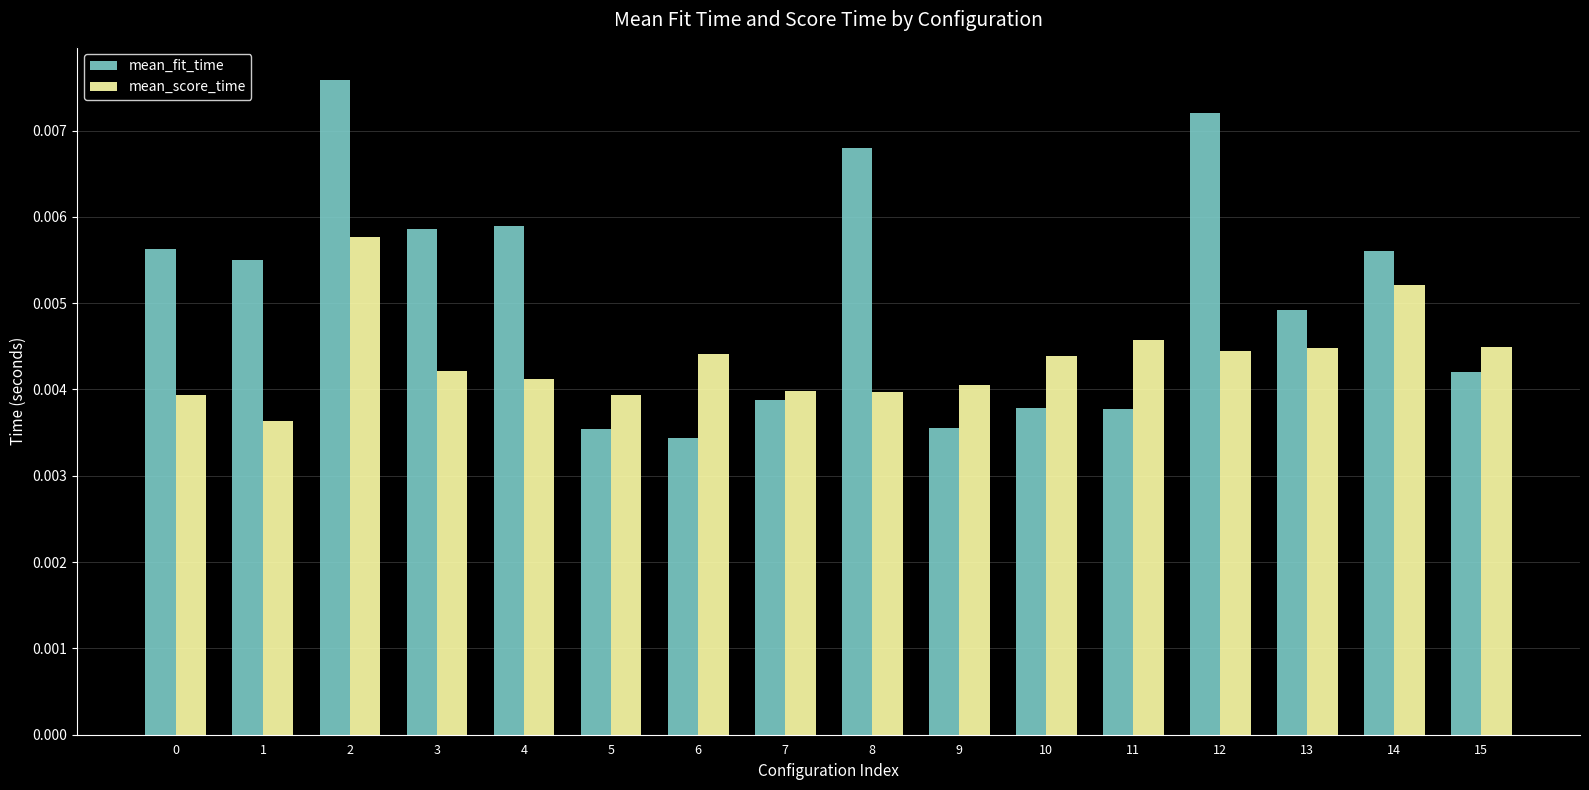

At 10, list the series in order from largest to smallest.

mean_score_time, mean_fit_time